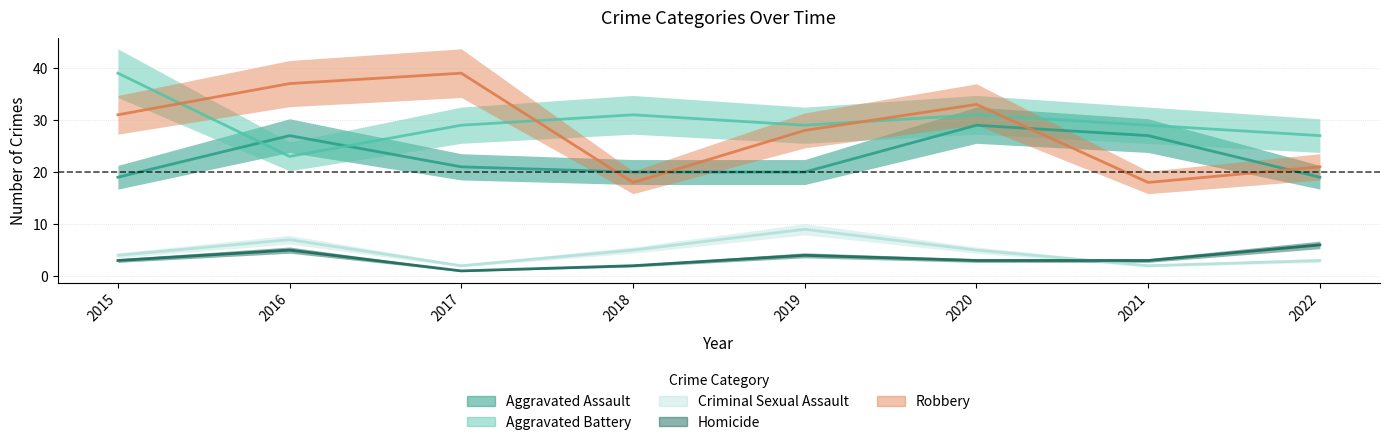

Where is Aggravated Battery nearest to the value 31?

2018